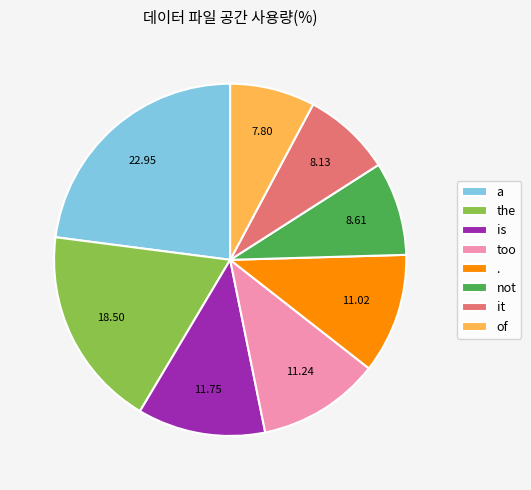

Which slice is the largest?

a